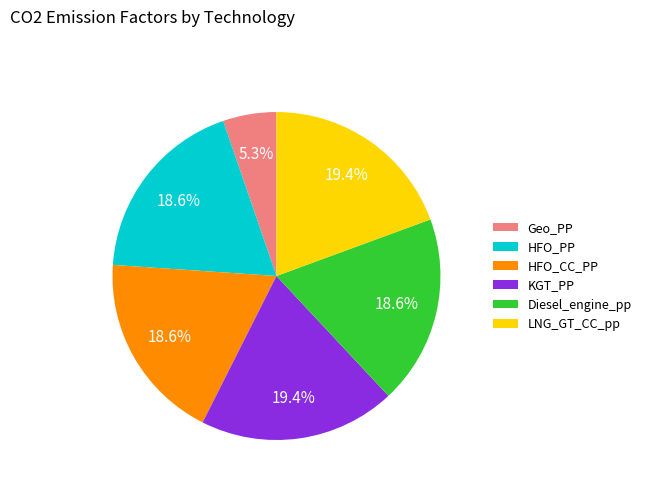

Count the number of slices in the pie.

6